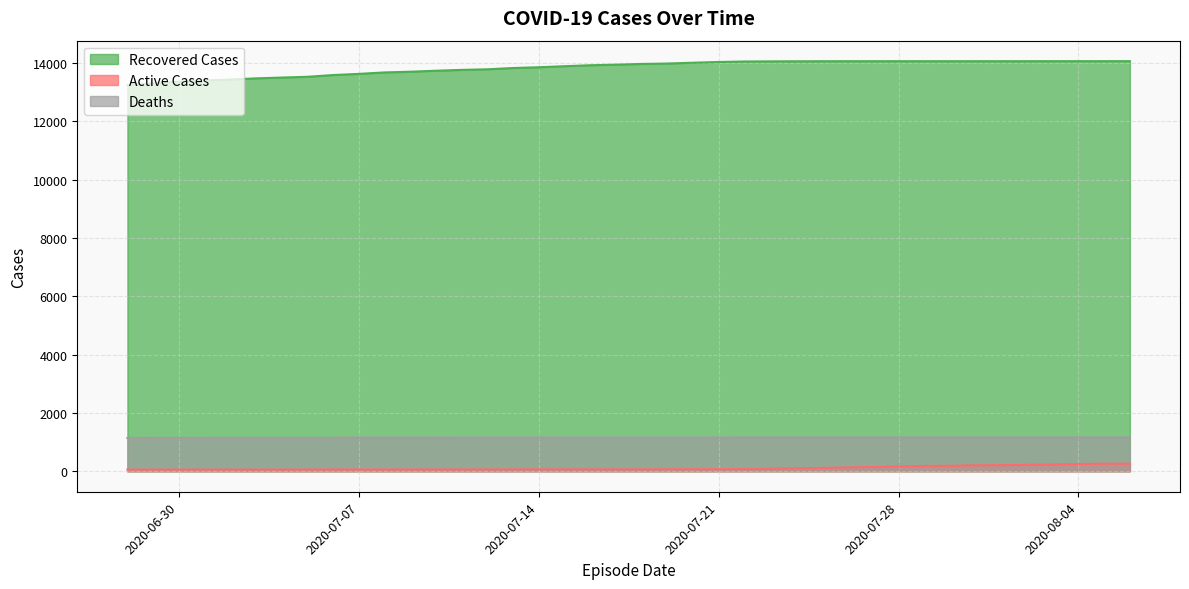

List the series in order of their peak value, lowest first.

Active Cases, Deaths, Recovered Cases